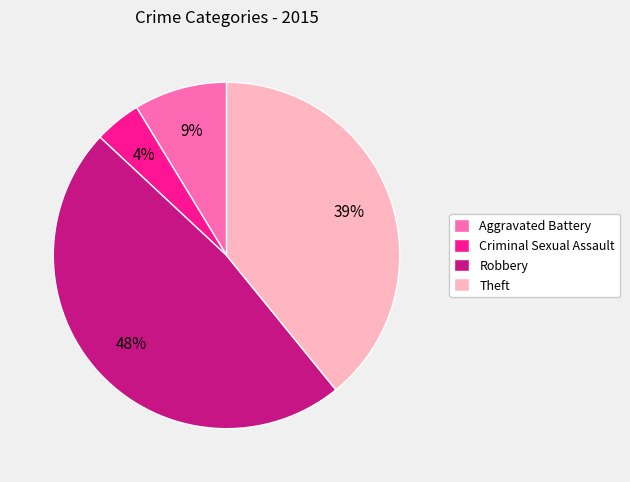

Which slice is the smallest?

Criminal Sexual Assault